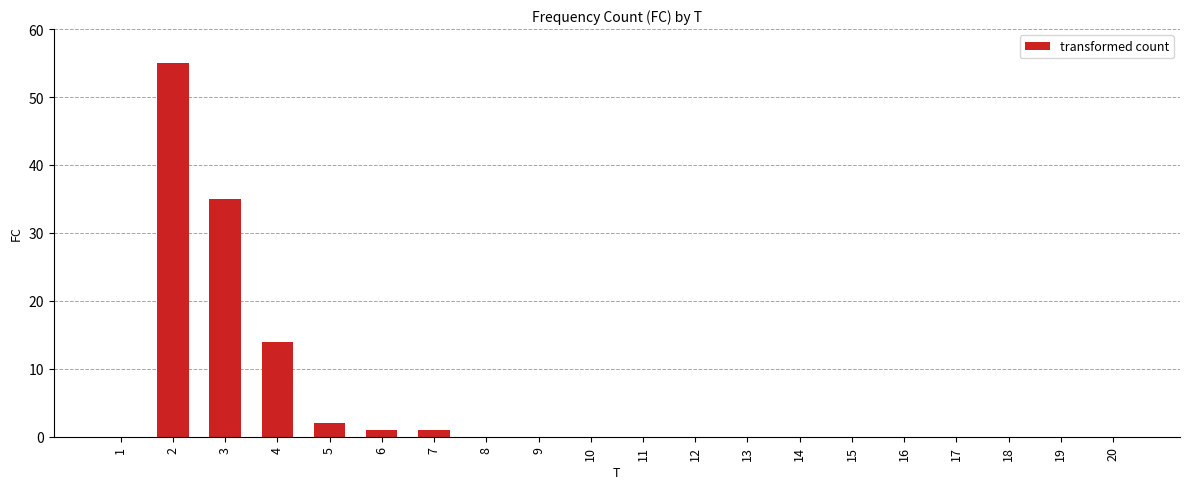

Reading left to right, list all the values displayed in this chart.

0	55	35	14	2	1	1	0	0	0	0	0	0	0	0	0	0	0	0	0